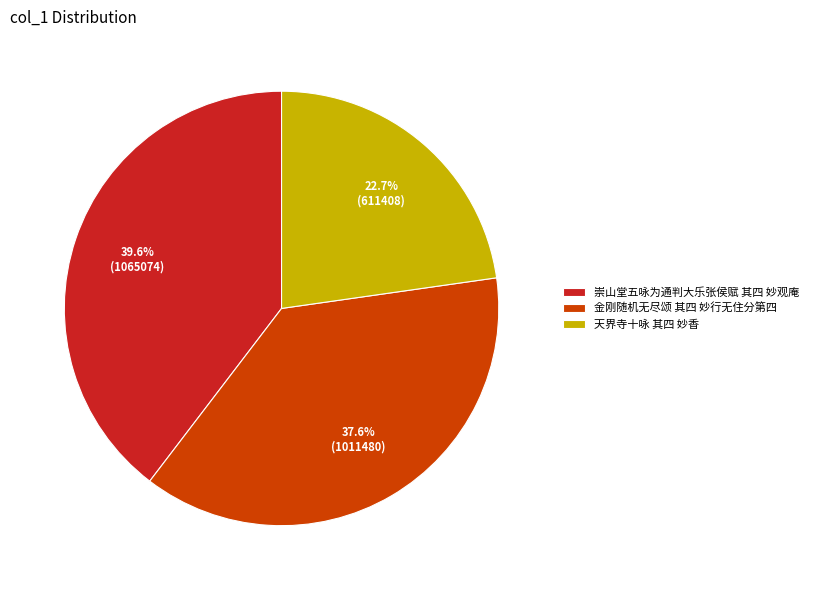

Which category has the biggest portion of the pie?

崇山堂五咏为通判大乐张侯赋 其四 妙观庵